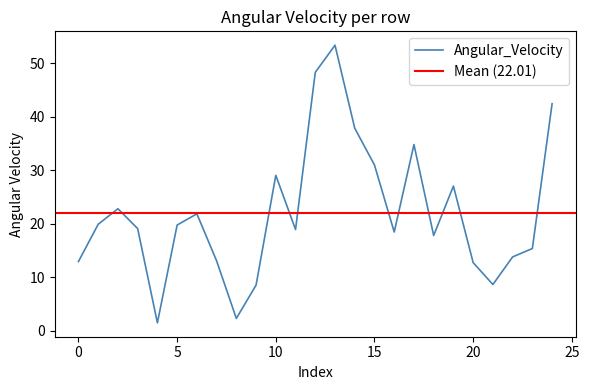

Is it true that the value at 15 is 30.9?

True